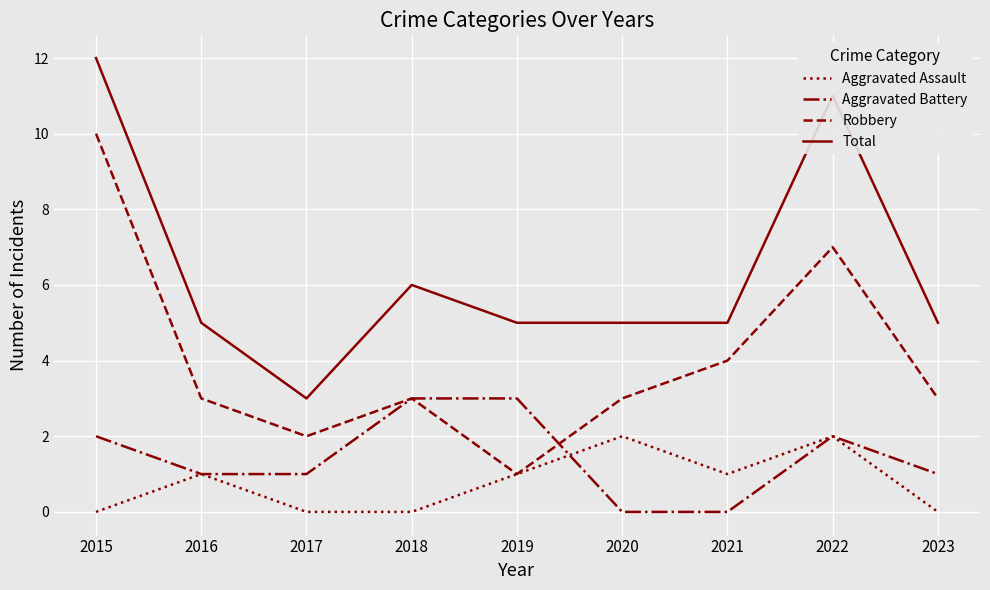

True or false: Aggravated Battery and Total cross at least once.

False